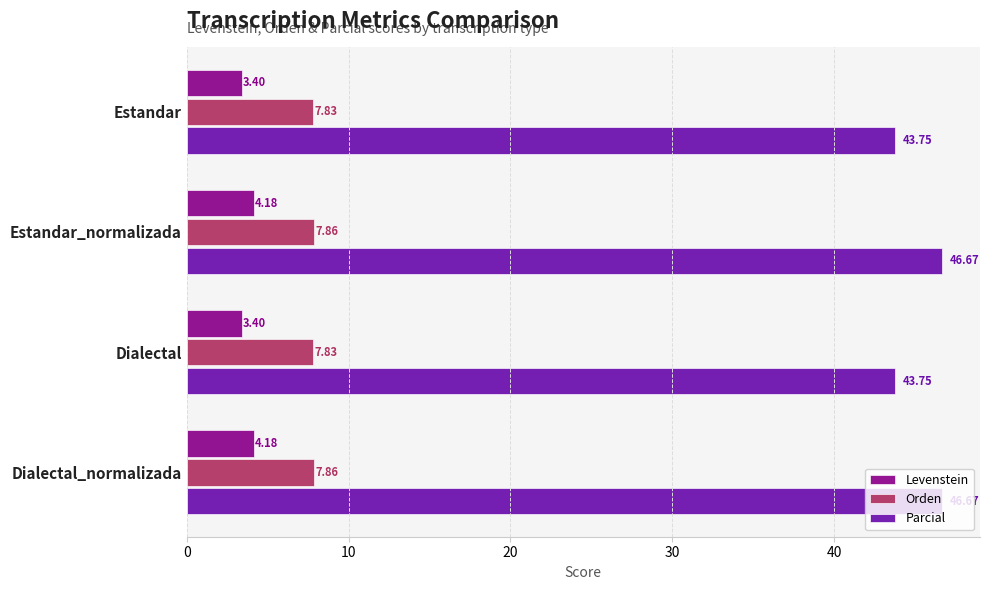

What is the difference between the maximum and minimum values in the Parcial series?

2.9